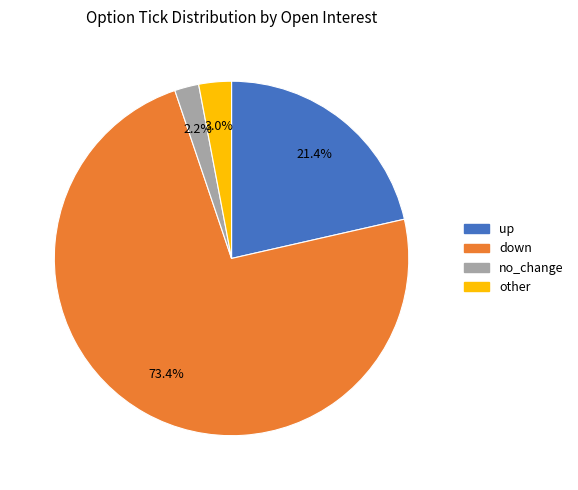

Combined, do up and no_change account for over 50%?

No